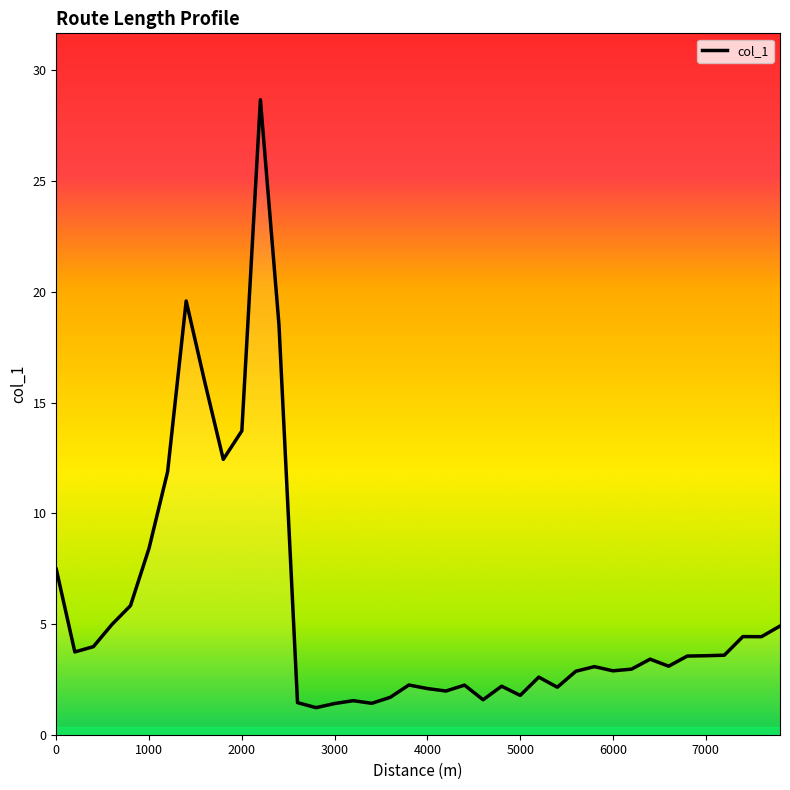

What is the minimum value shown in the chart?

1.2